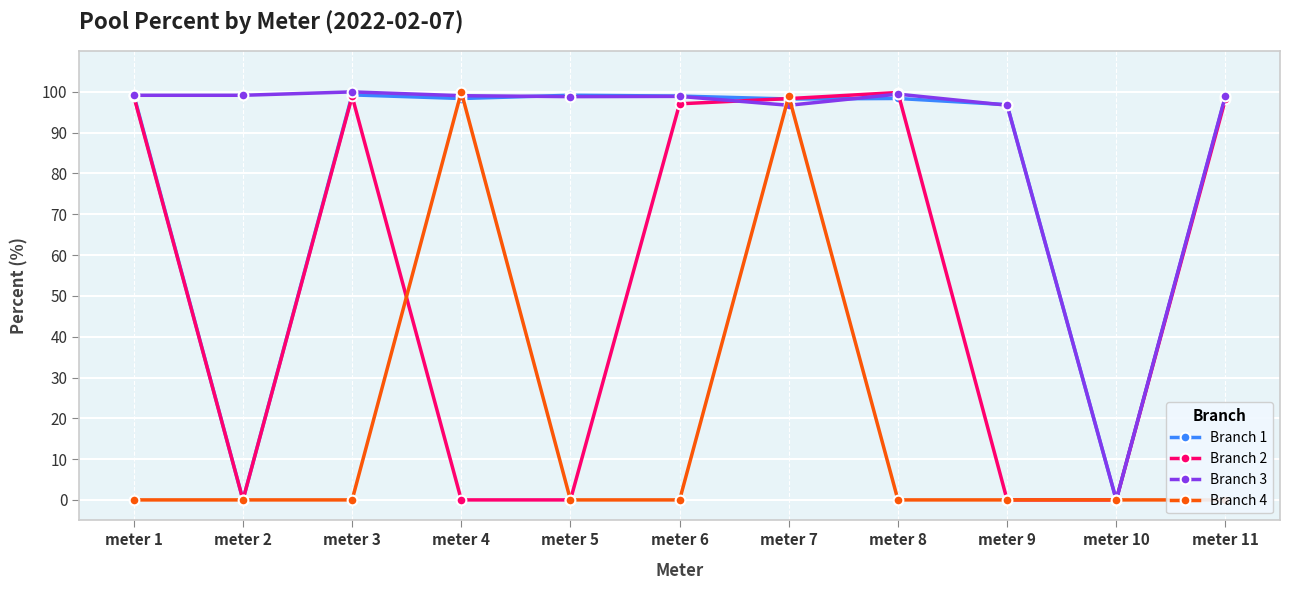

Reading right to left, what are all the values shown in this chart?

Branch 1: 98.9	0.0	96.9	98.4	98.3	99.0	99.2	98.4	99.3	0.0	99.3
Branch 2: 98.2	0.0	0.0	99.8	98.4	97.1	0.0	0.0	98.9	0.0	98.9
Branch 3: 99.0	0.0	96.7	99.5	96.7	98.9	98.8	99.1	100.0	99.2	99.2
Branch 4: 0.0	0.0	0.0	0.0	99.0	0.0	0.0	100.0	0.0	0.0	0.0